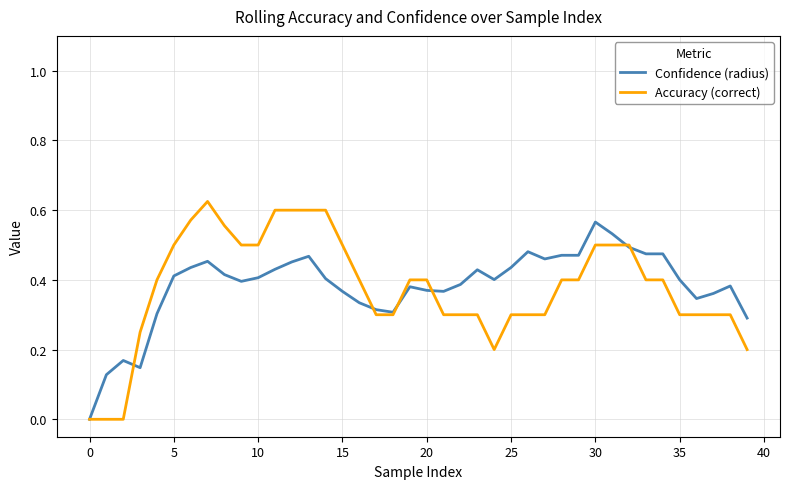

List the series in order of their peak value, highest first.

Accuracy (correct), Confidence (radius)